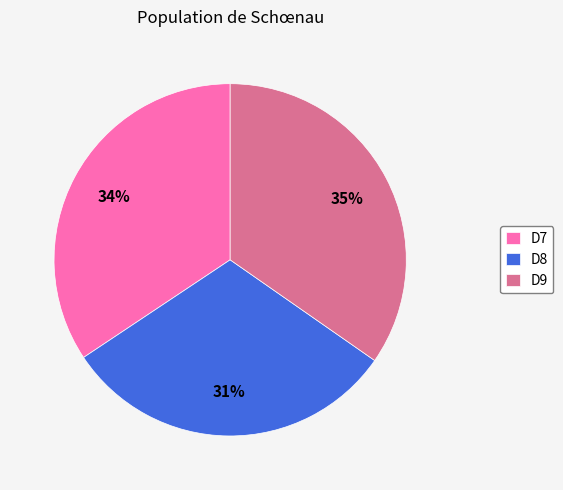

To the nearest percent, what portion does D8 represent?

31%